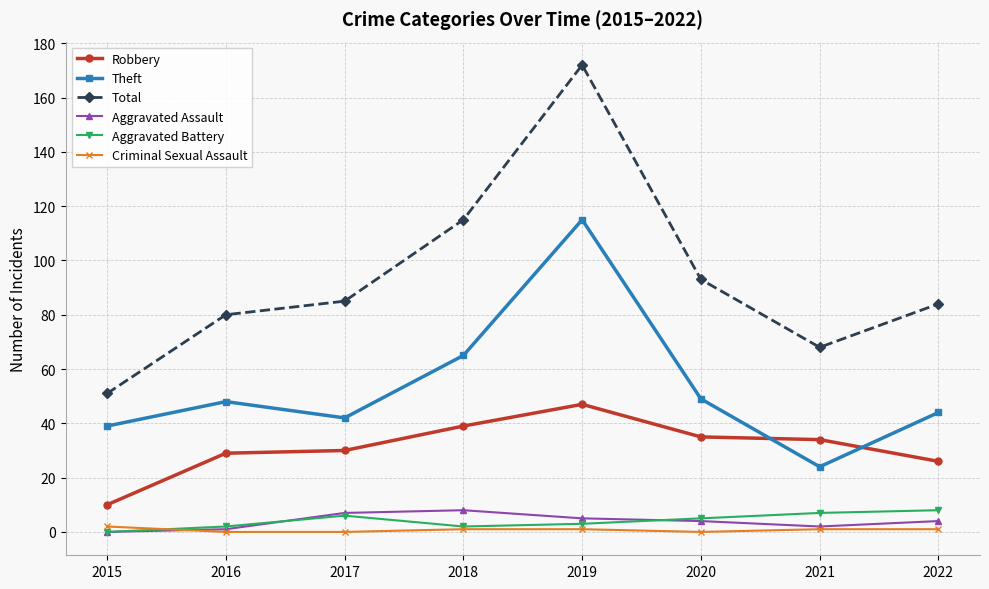

What is the approximate value of Robbery at 2020?

35